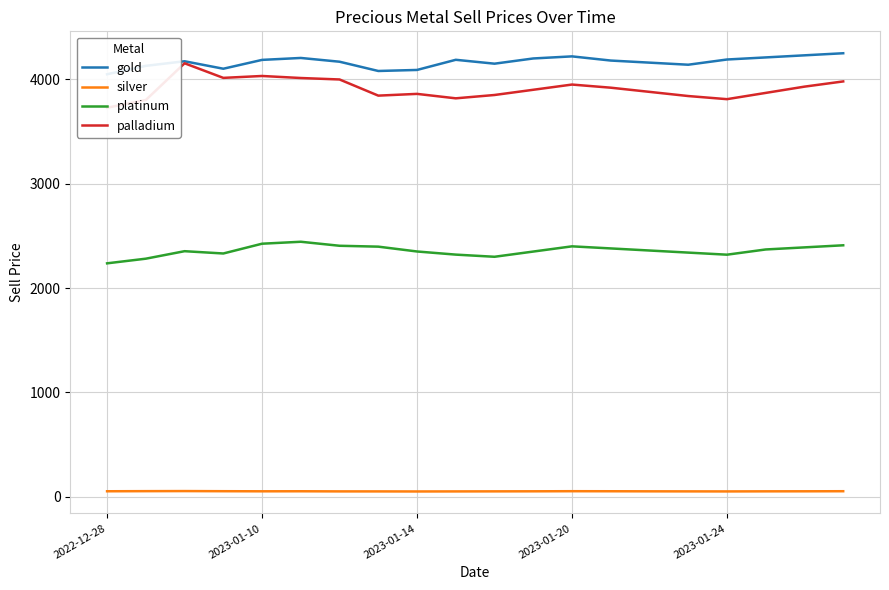

True or false: palladium and platinum intersect in this chart.

False